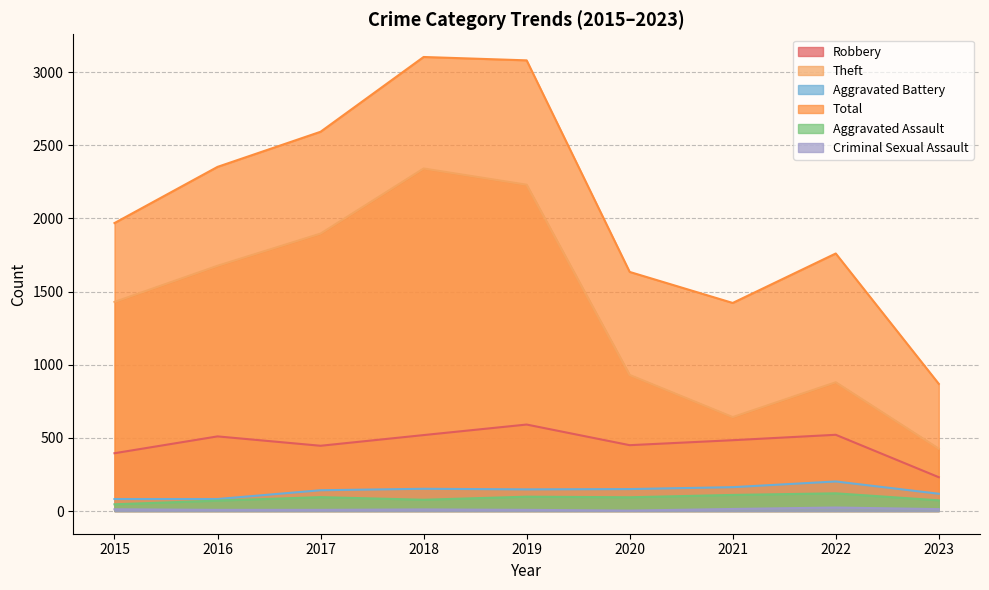

The Robbery series shows 510 at 2016. True or false?

True